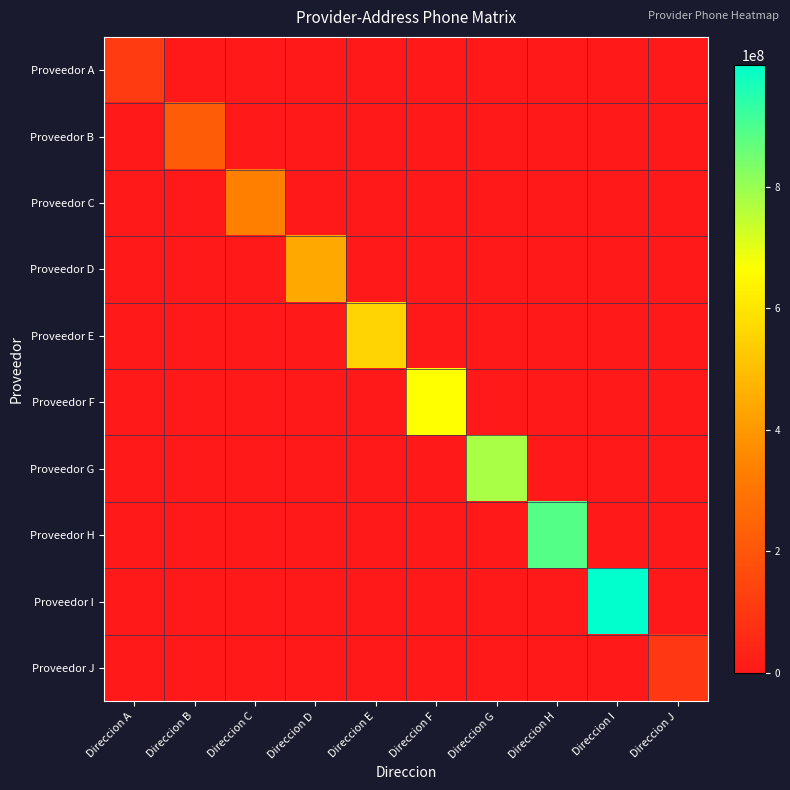

What is the spread (max minus min) of values at Direccion H?

888888888